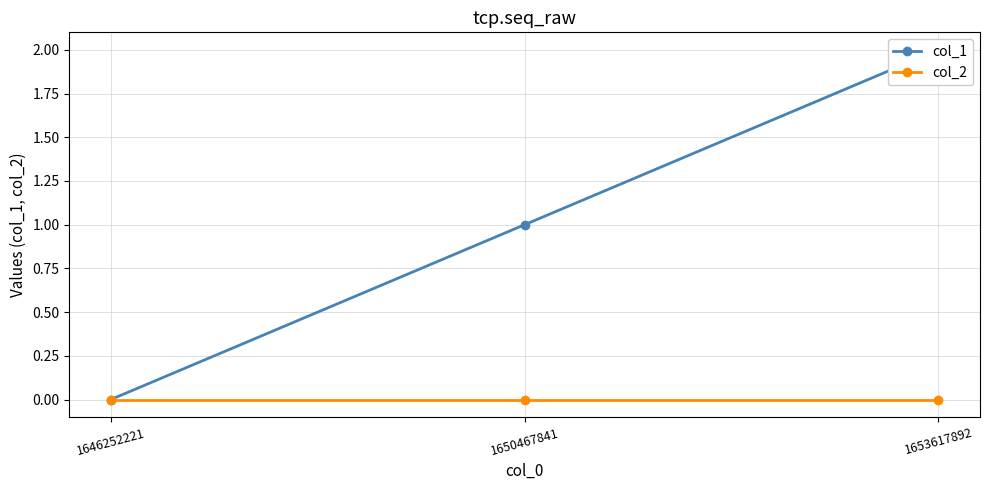

Which series has the widest spread of values?

col_1